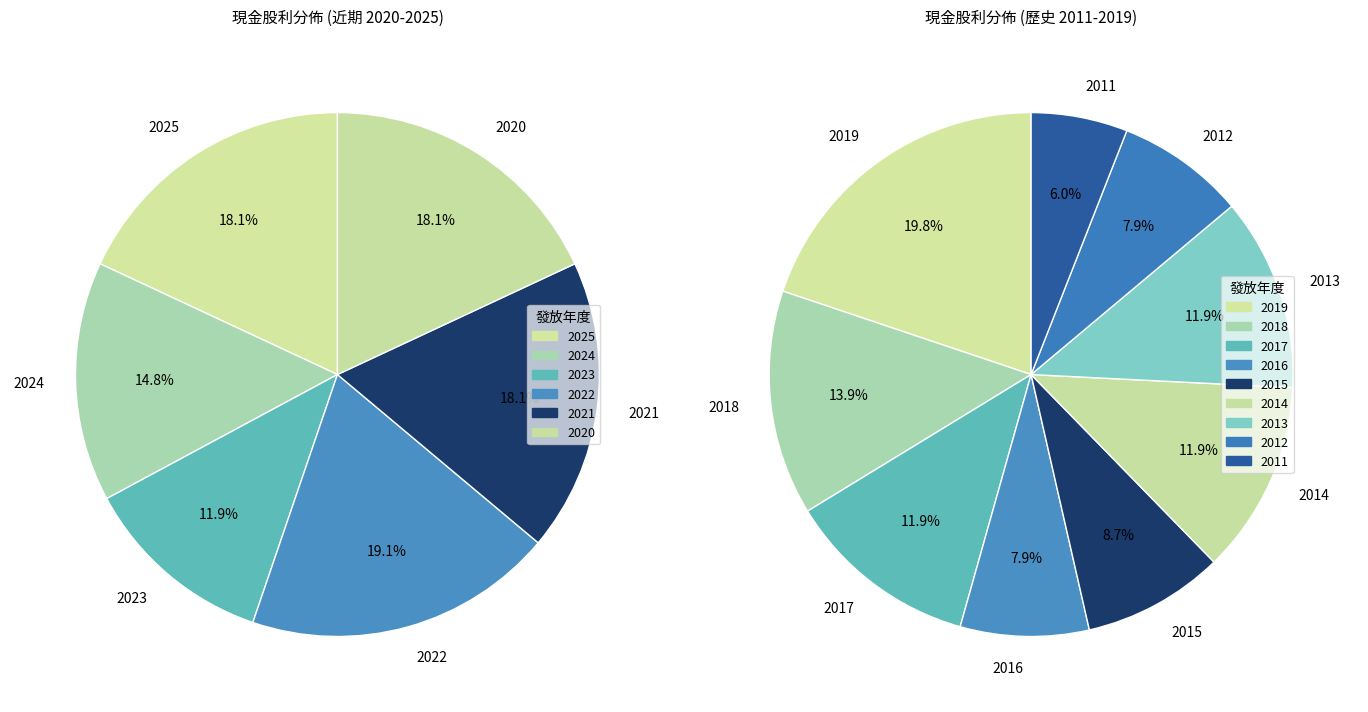

Do 2021 and 2011 together represent more than half of the pie?

No